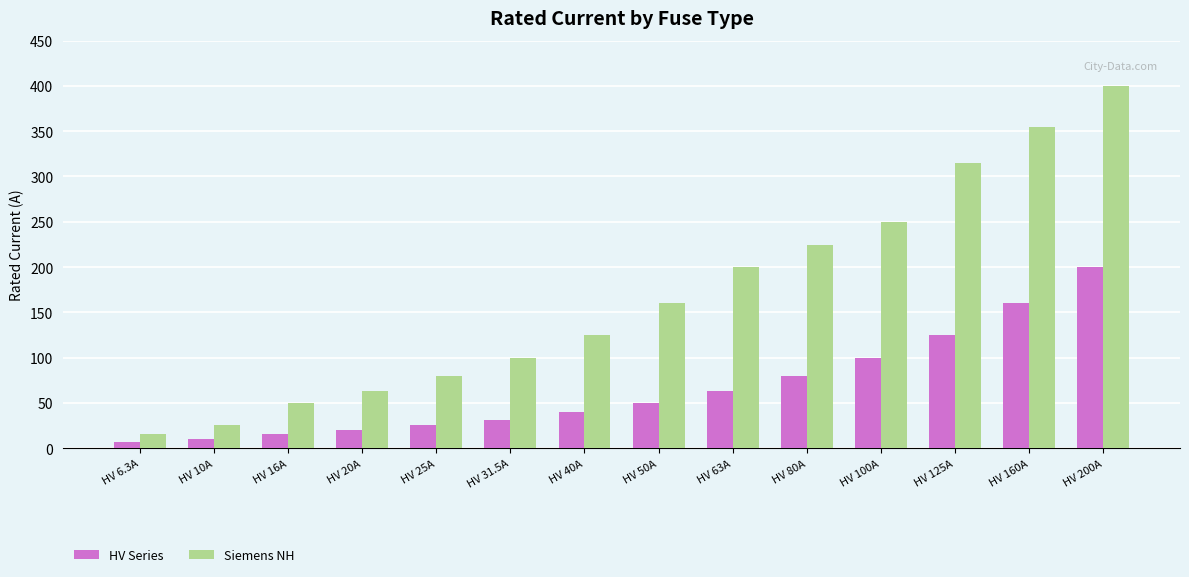

List the series in order of their peak value, lowest first.

HV Series, Siemens NH